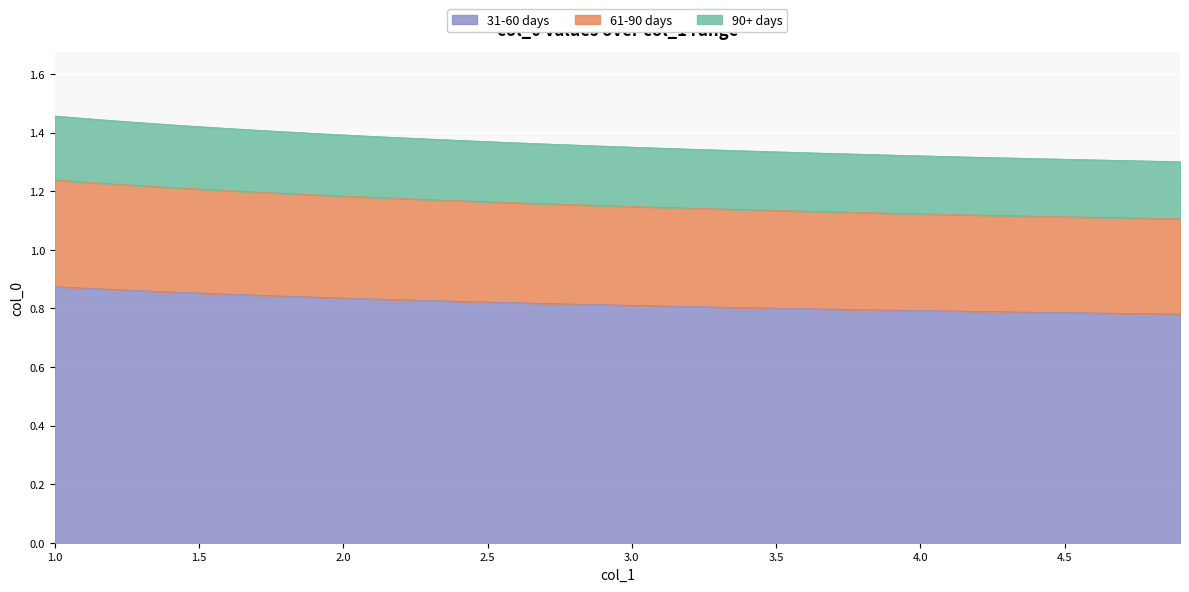

Is it true that the value at 4.6 is 0.8?

True